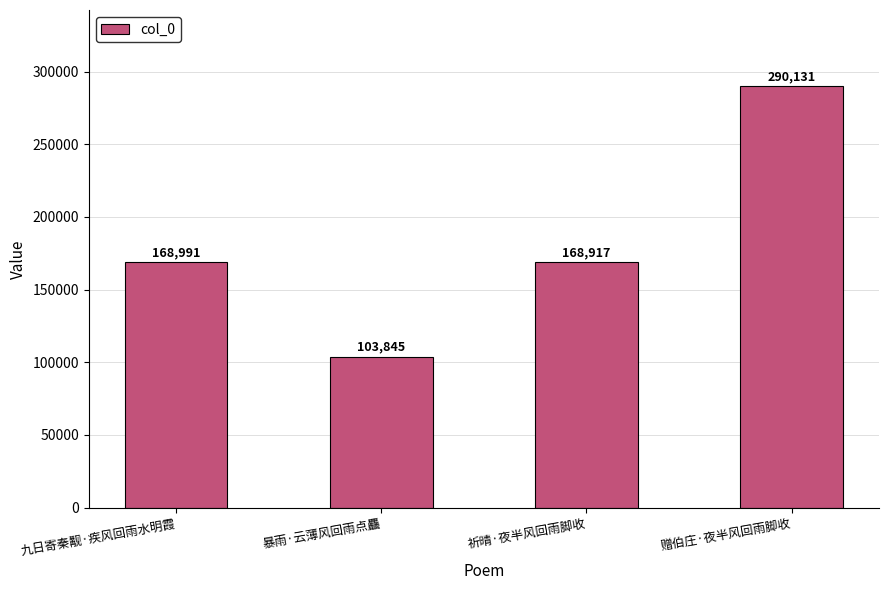

What is the label of the 4th bar from the right?

九日寄秦觏·疾风回雨水明霞